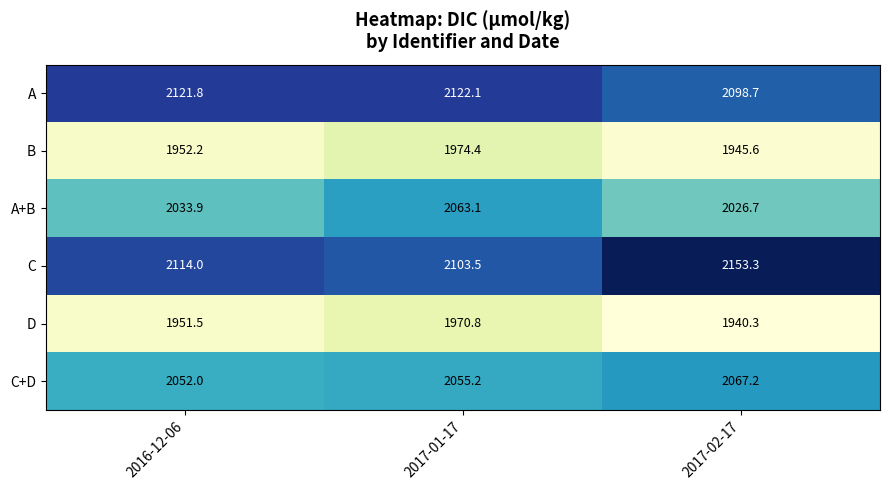

Rank the series at 2016-12-06 from lowest to highest value.

D, B, A+B, C+D, C, A